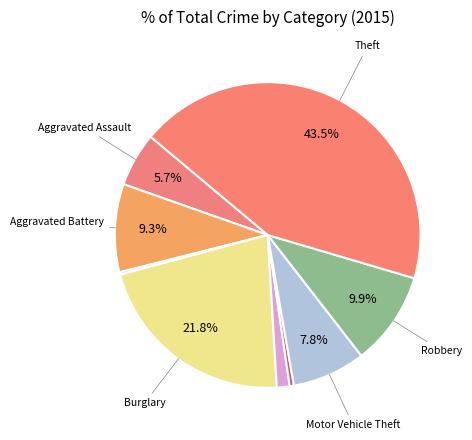

Count the number of slices in the pie.

9